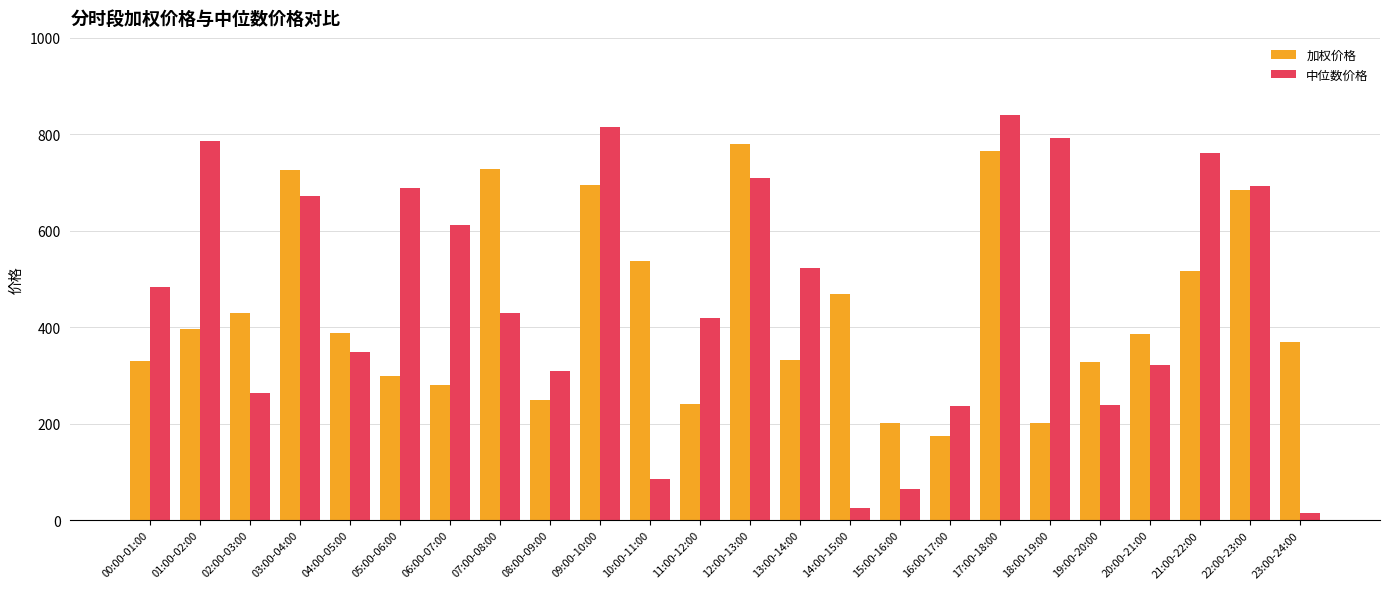

How many distinct data groups are displayed?

2